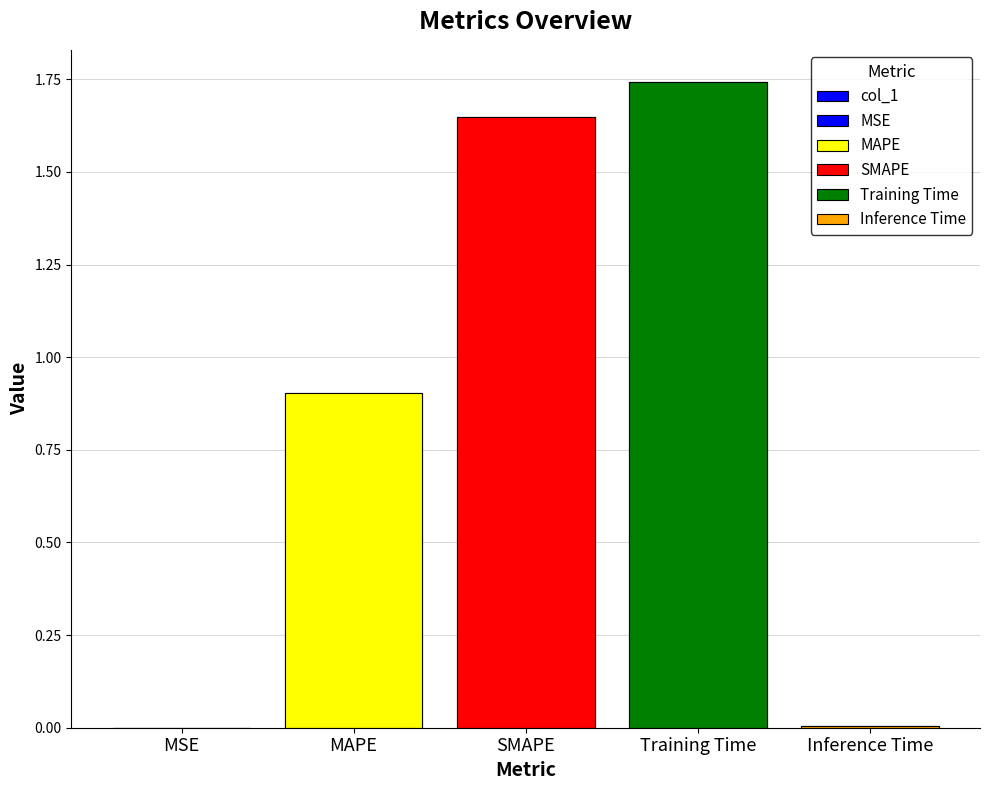

Rank the categories by value from highest to lowest.

Training Time, SMAPE, MAPE, Inference Time, MSE